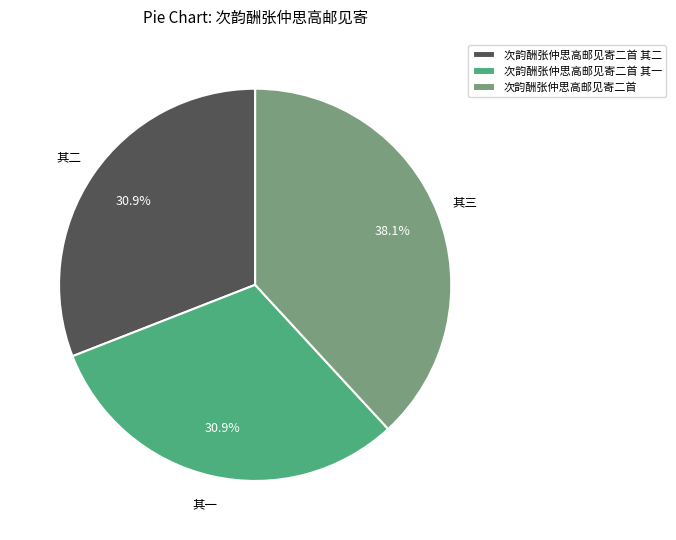

Count the number of slices in the pie.

3